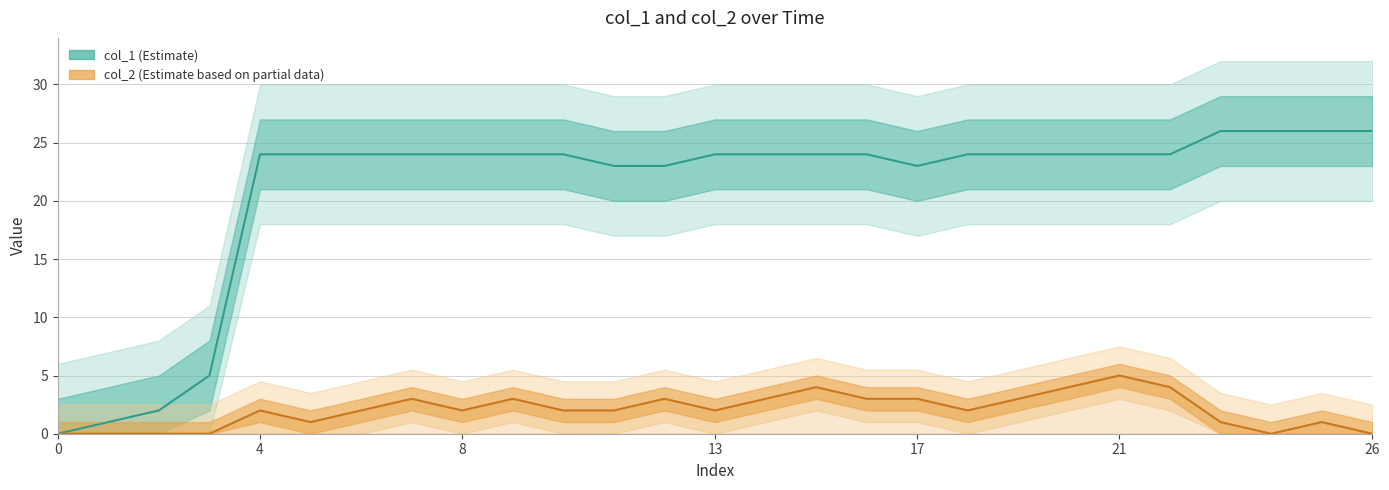

At which category is the sum across all series the highest?

21